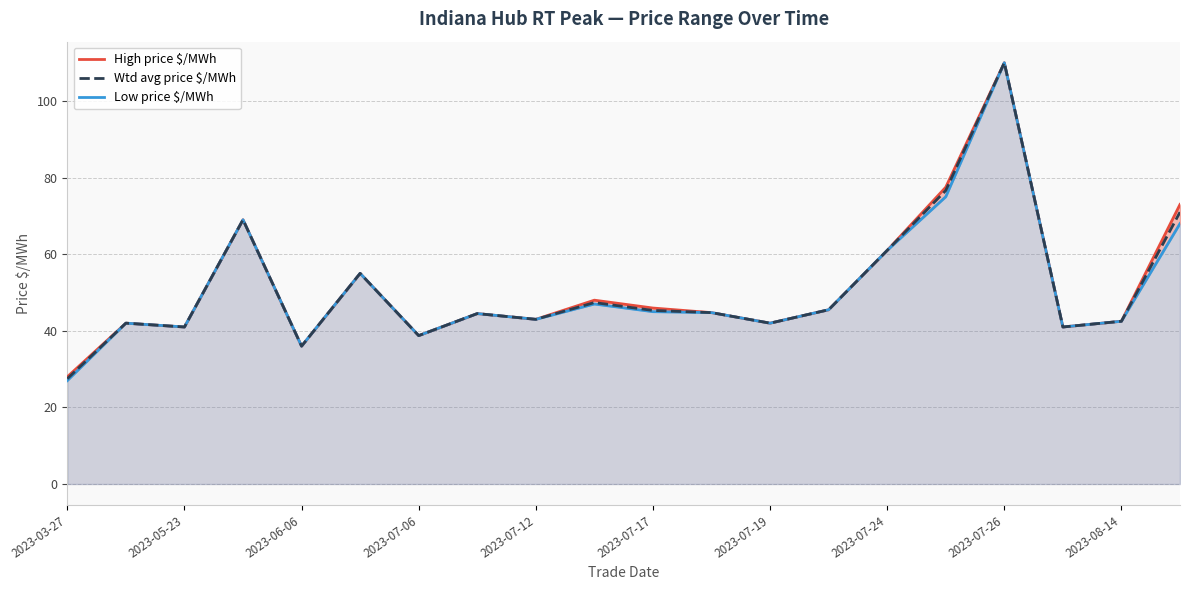

What is the minimum value for Wtd avg price $/MWh?

27.5